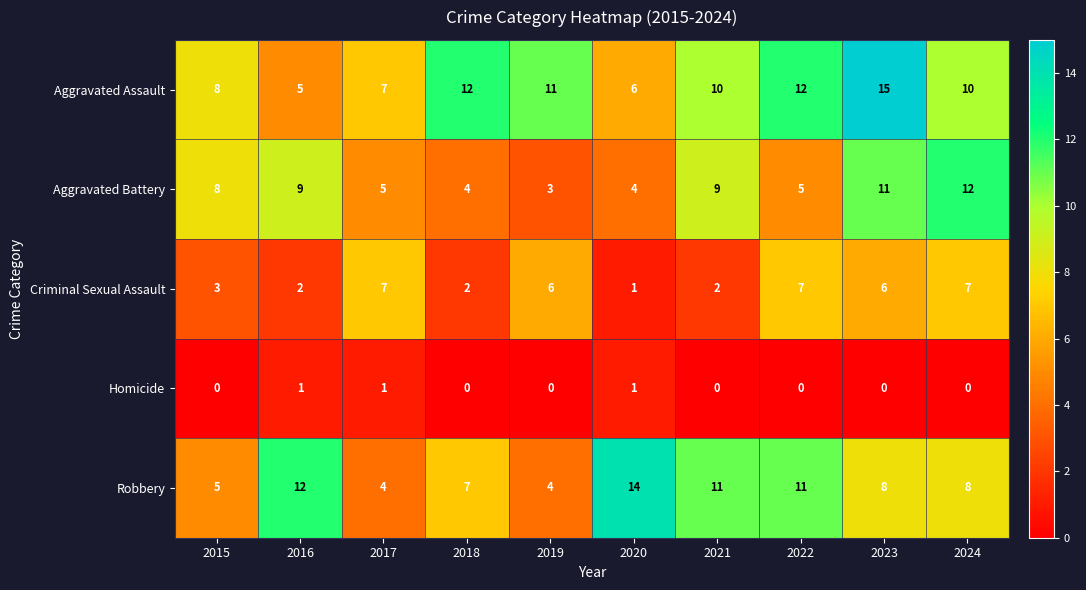

What is the sum of all Robbery values?

84